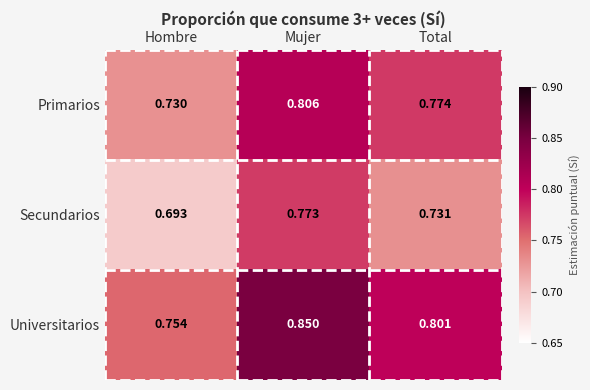

List the series in order of their peak value, lowest first.

Secundarios, Primarios, Universitarios